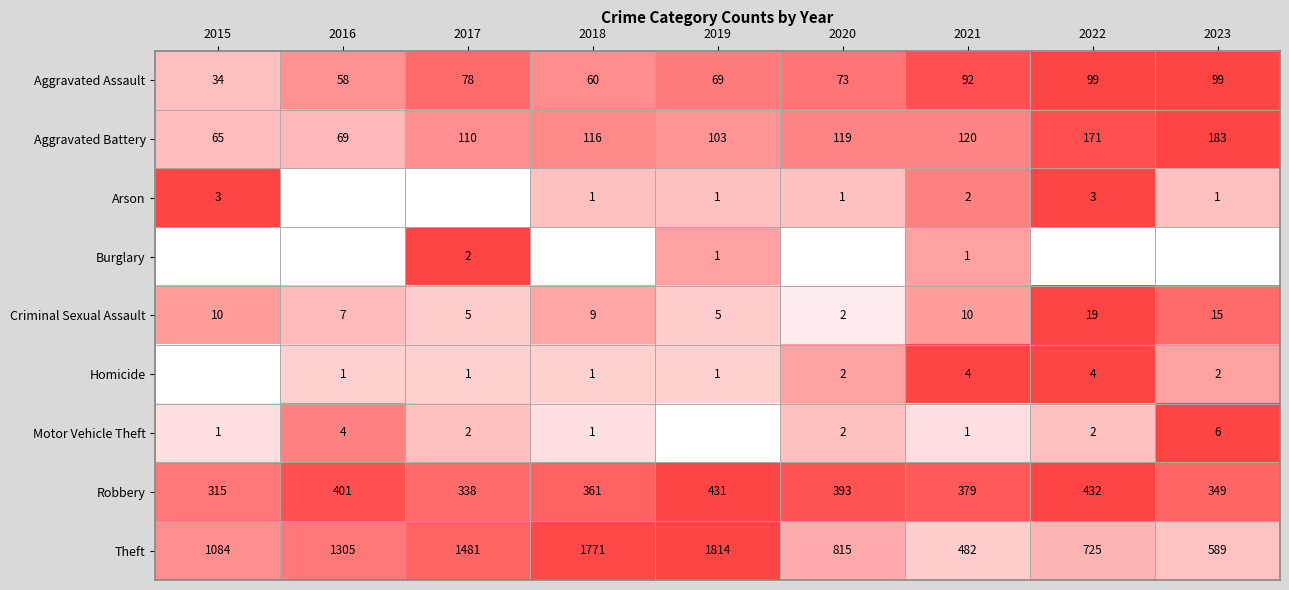

Is it true that Arson equals 0 at 2019?

False